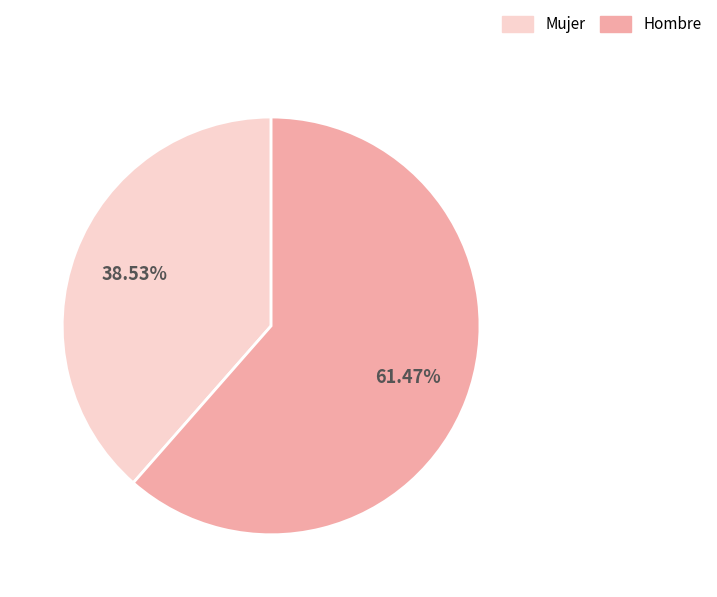

Is there a majority slice in this chart?

Yes